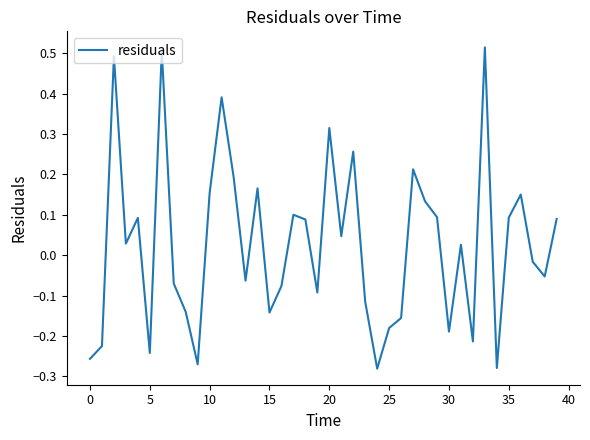

What is the difference between the maximum and minimum values?

0.8